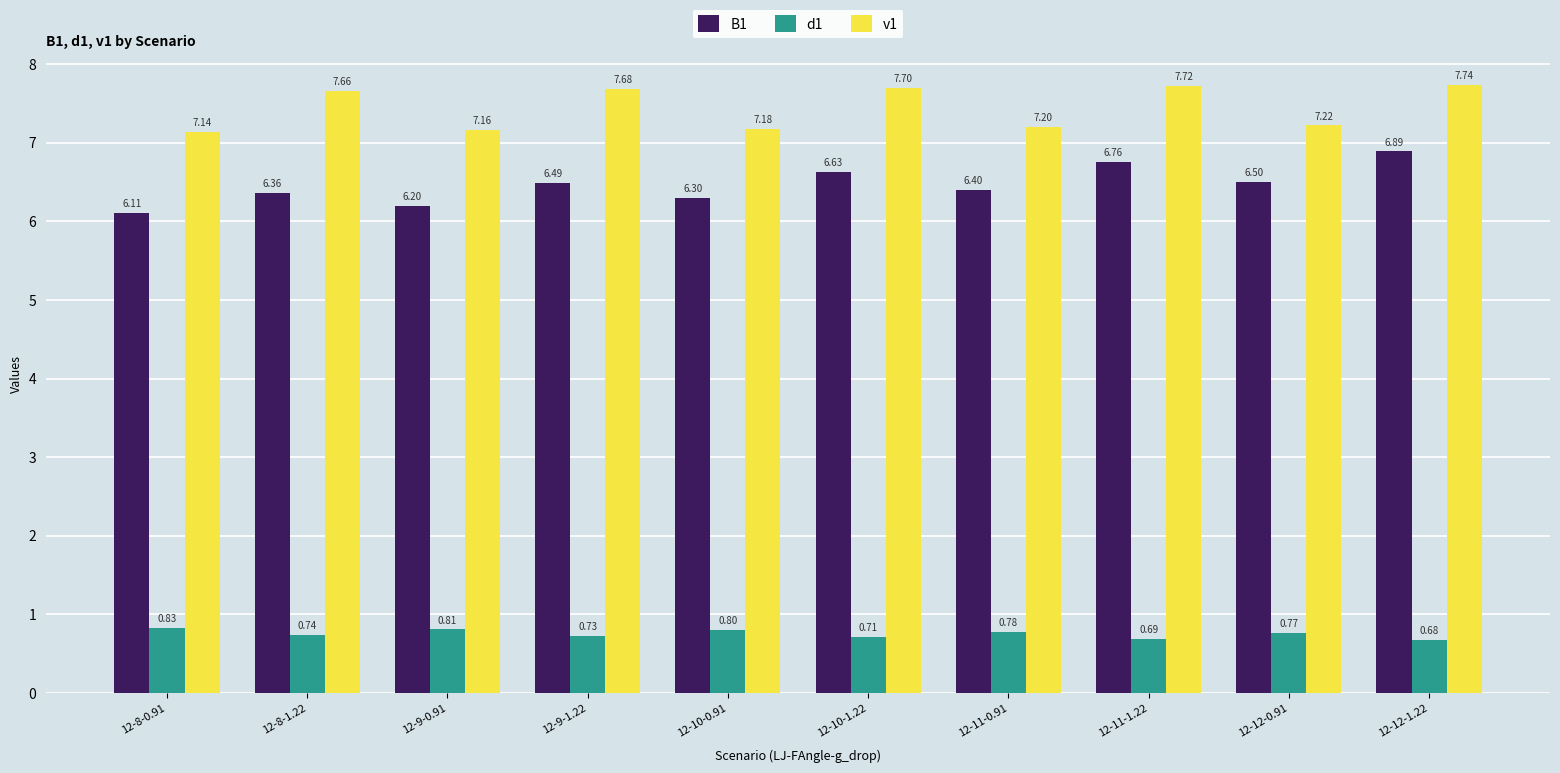

What is the lowest value of the B1 series?

6.1